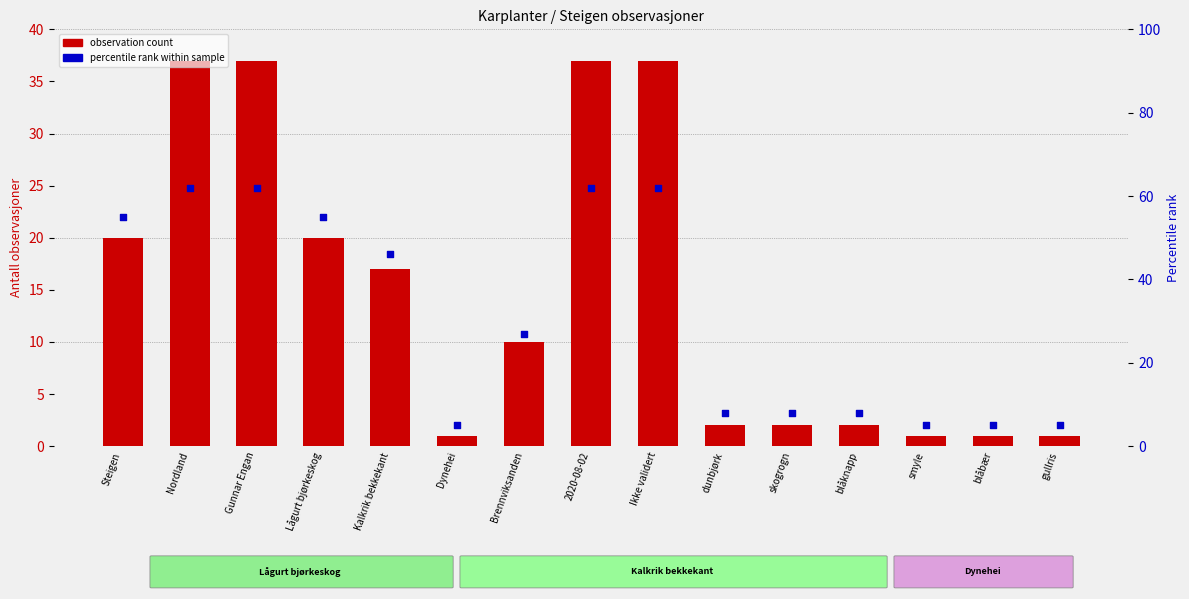

At which category is the sum across all series the highest?

Nordland